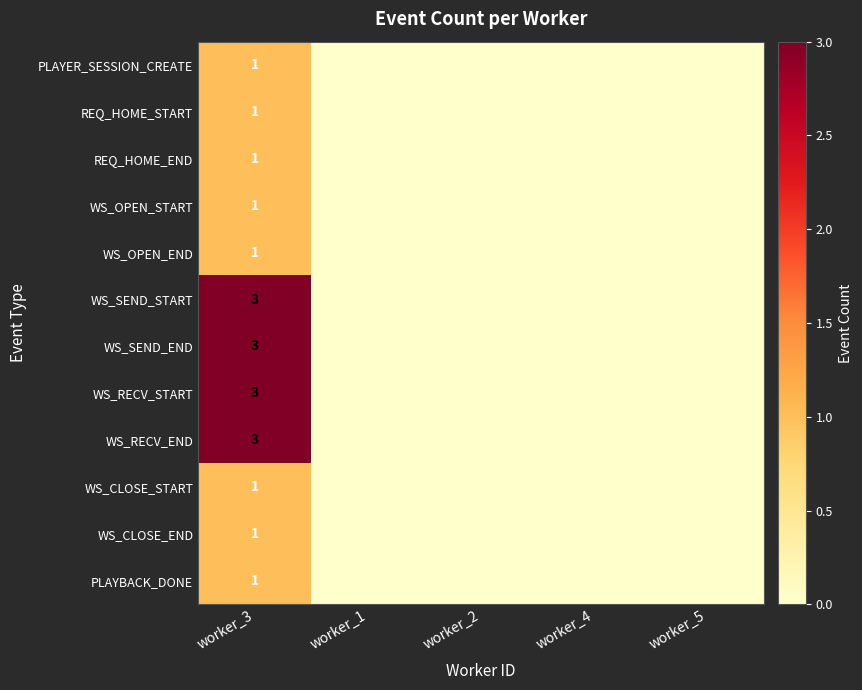

At which category does the chart reach its peak across all series?

worker_3